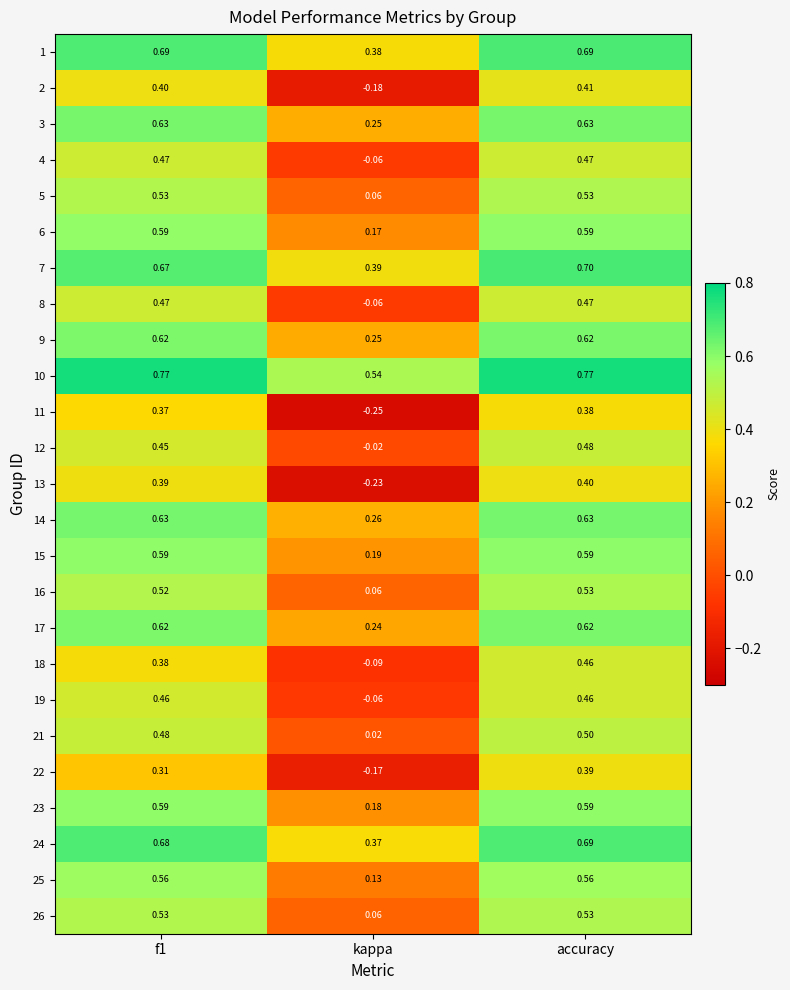

How many positive values does the 8 series have?

2